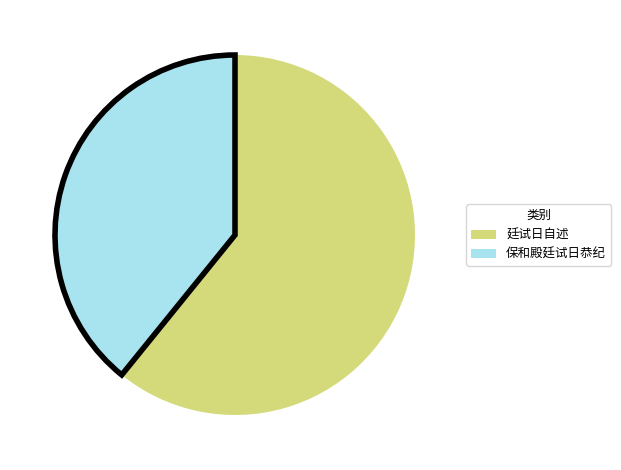

Is it true that 保和殿廷试日恭纪 is 29% of the pie?

False